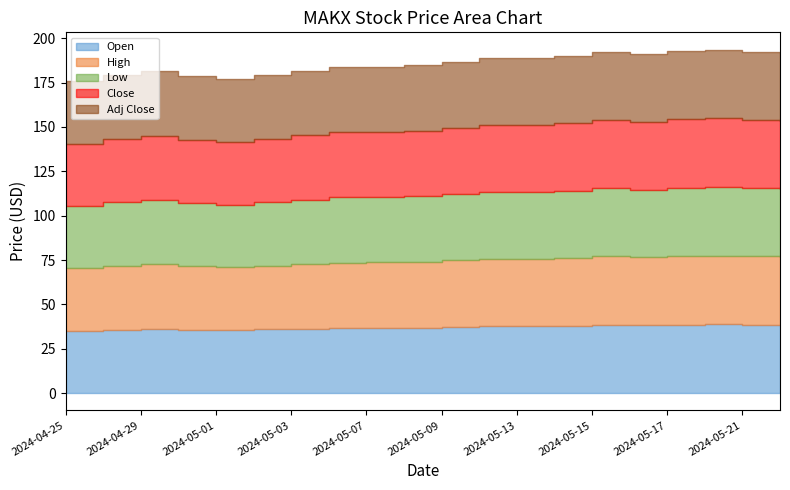

True or false: Adj Close and Open intersect in this chart.

False